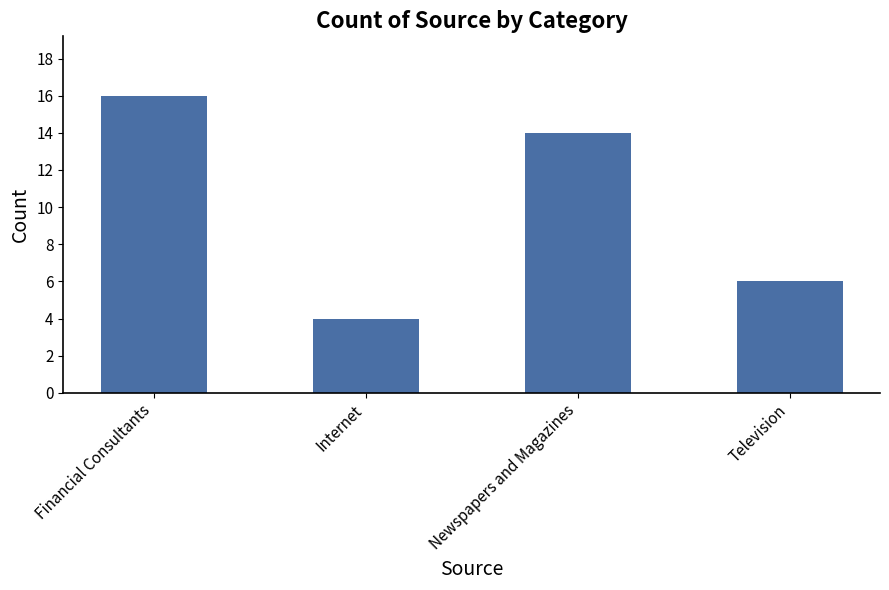

The value at Newspapers and Magazines is 20. True or false?

False